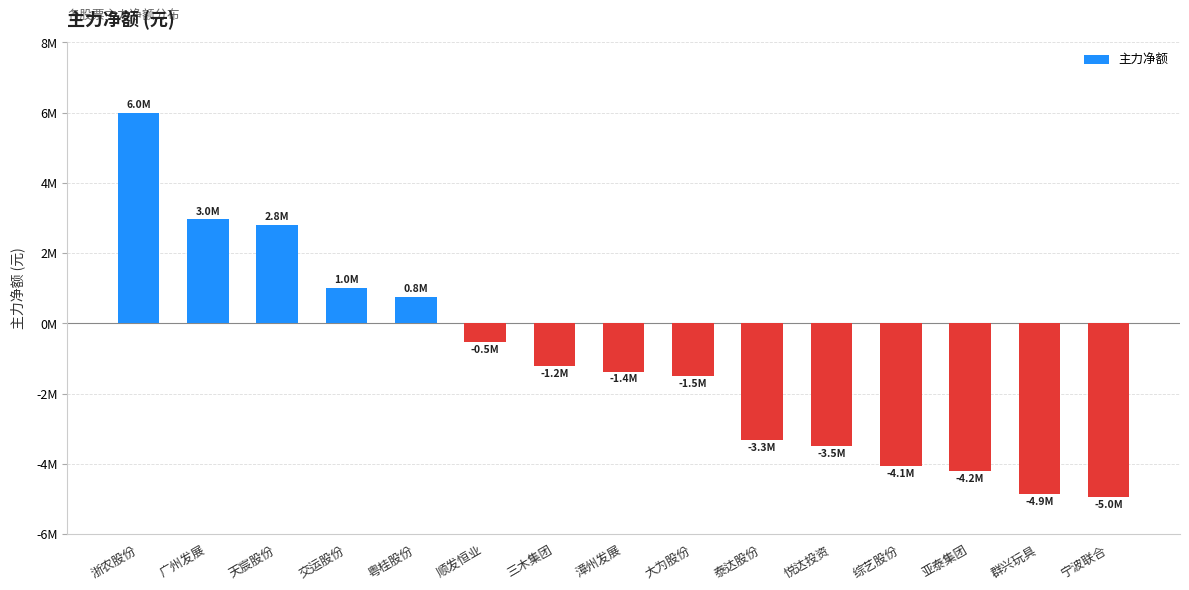

Does the chart contain any negative values?

Yes